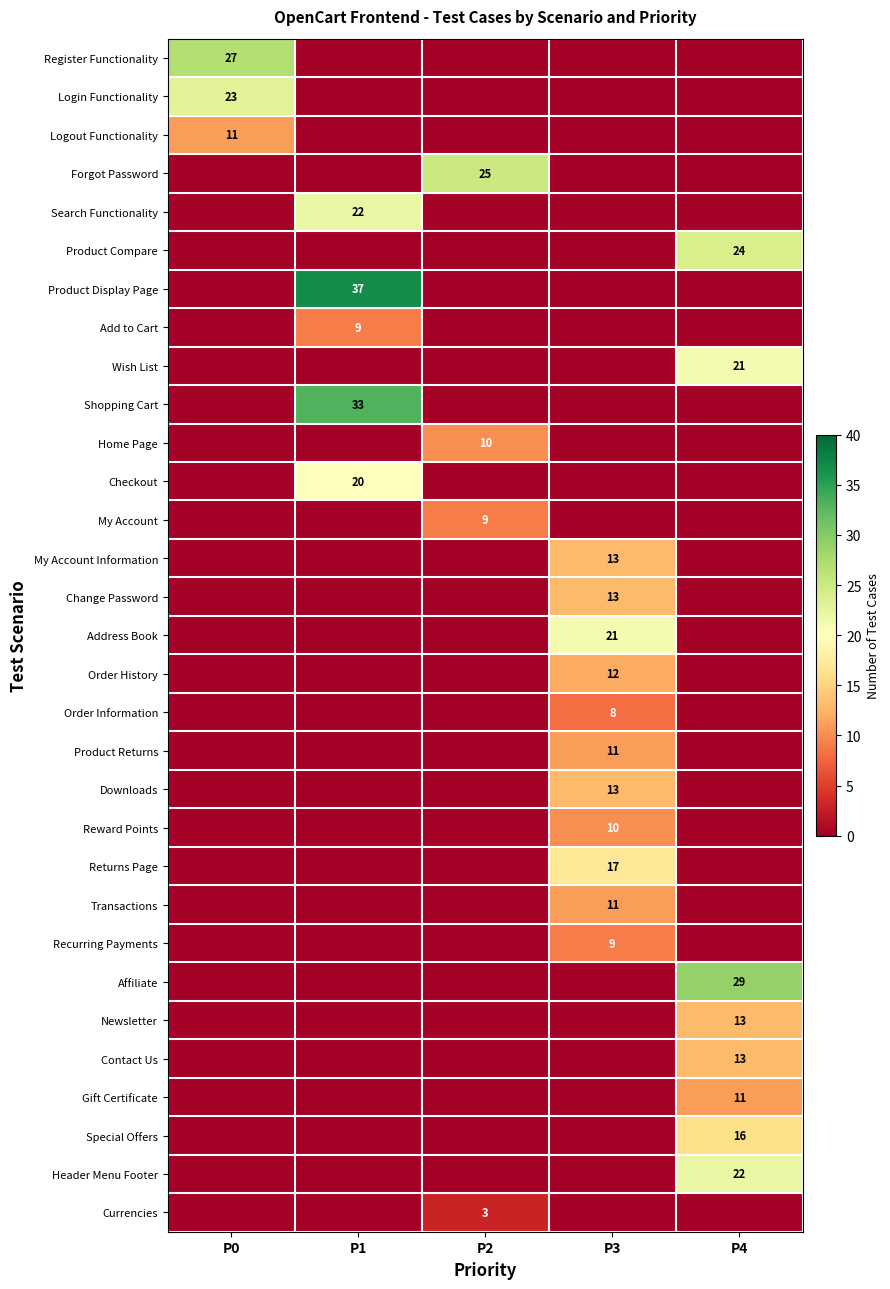

True or false: Returns Page has a value of 12 at P3.

False